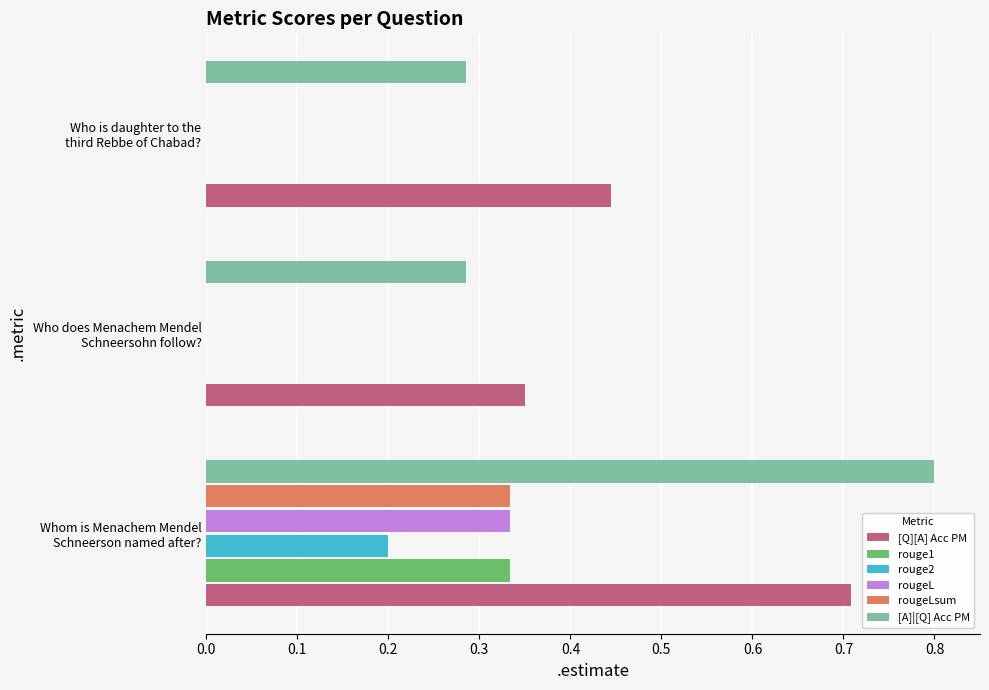

How many [Q][A] Acc PM values are between 0 and 1?

3